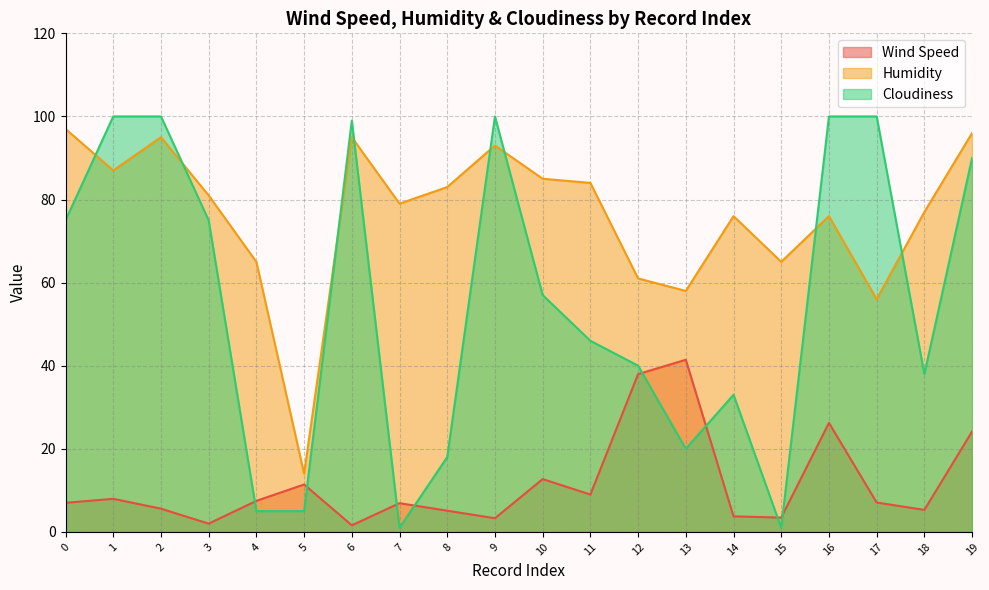

At which category is the sum across all series the highest?

19